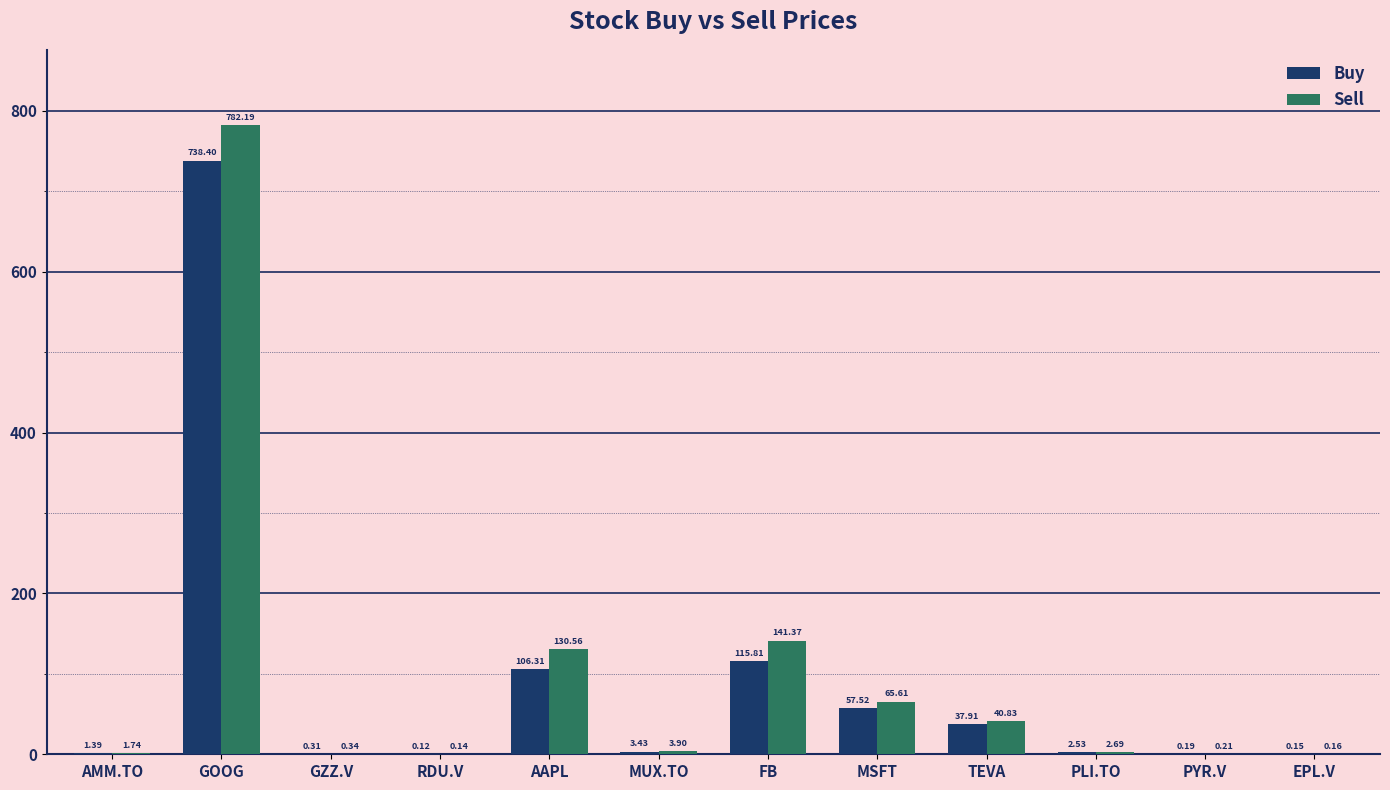

What is the average value of the Sell series?

97.5